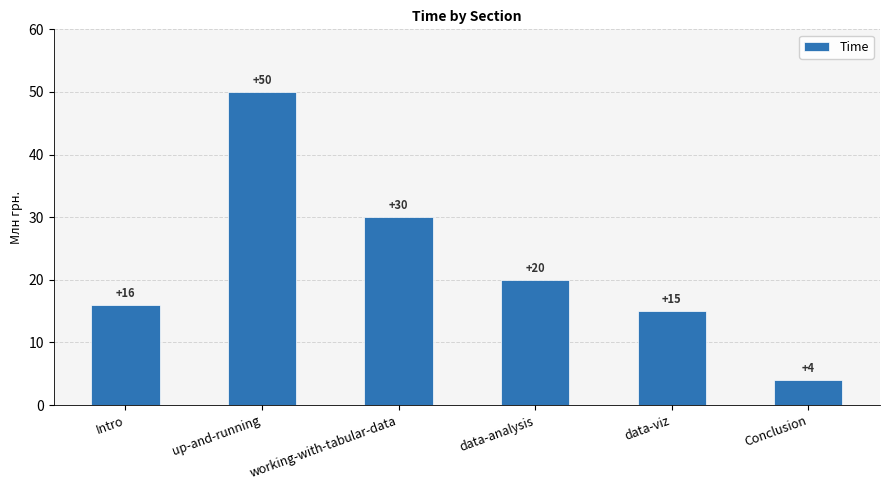

What is the change in value from up-and-running to data-viz?

-35